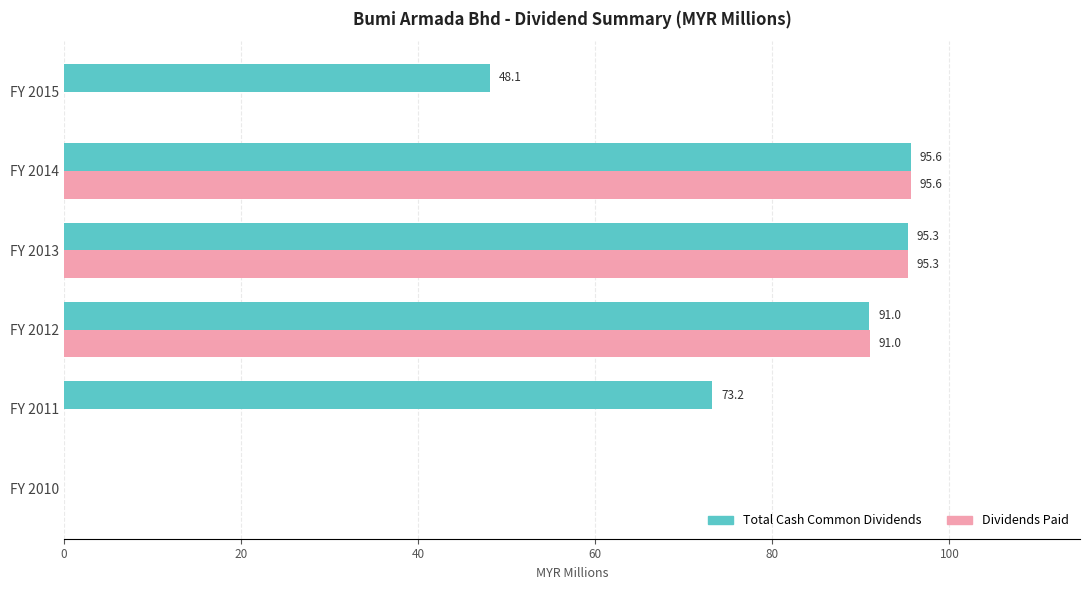

What is the sum of all Total Cash Common Dividends values?

403.2